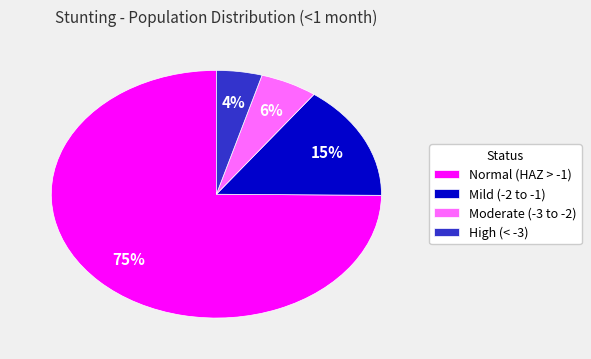

Is it true that High (< -3) is 4% of the pie?

True